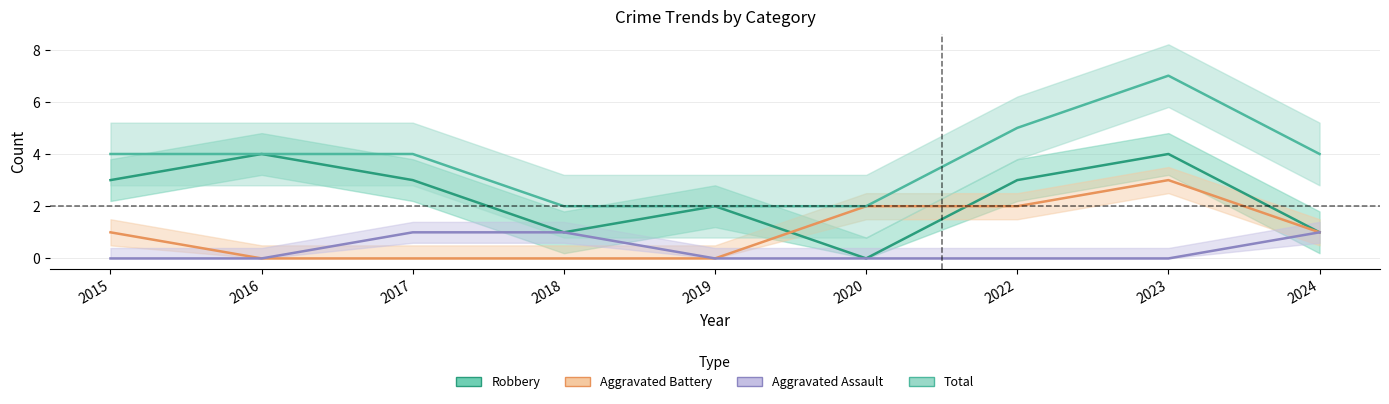

True or false: Robbery has a value of 1 at 2015.

False